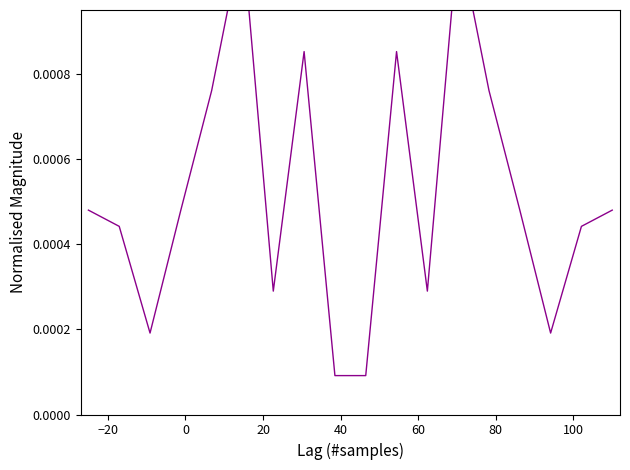

How many interior local valleys (lower than both neighbors) does the data have?

5